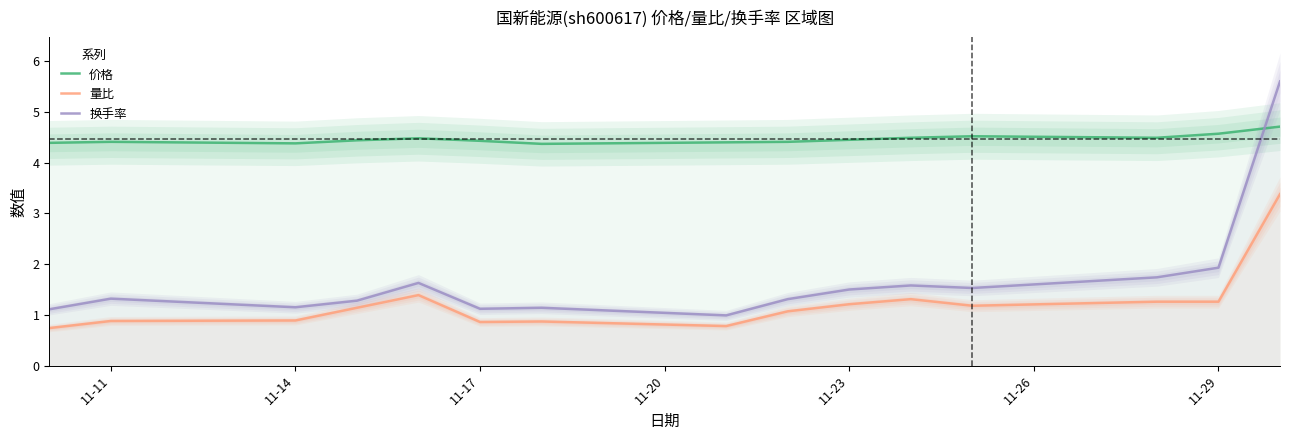

True or false: 换手率 and 量比 cross at least once.

False